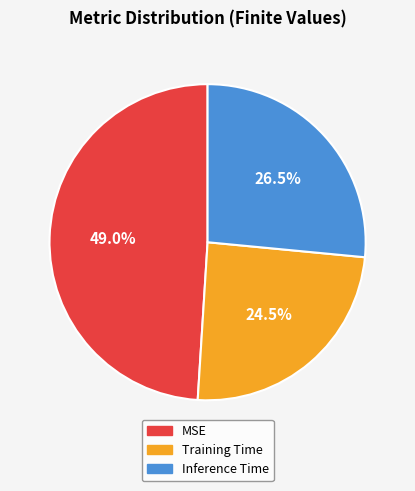

Which slice is the smallest?

Training Time